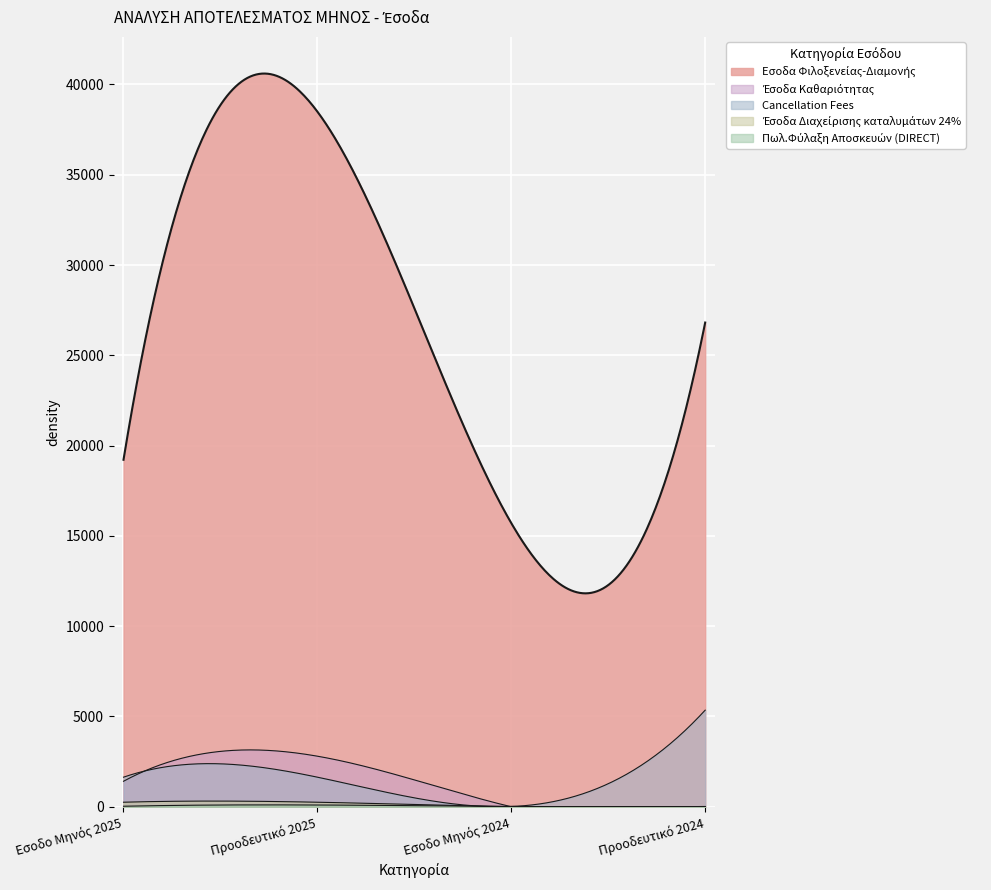

List the labels in order of Πωλ.Φύλαξη Αποσκευών (DIRECT) value, smallest first.

Εσοδο Μηνός 2024, Προοδευτικό 2024, Εσοδο Μηνός 2025, Προοδευτικό 2025